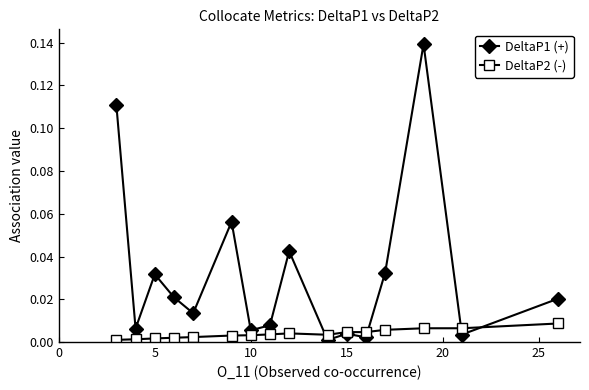

How many lines are shown in the chart?

2